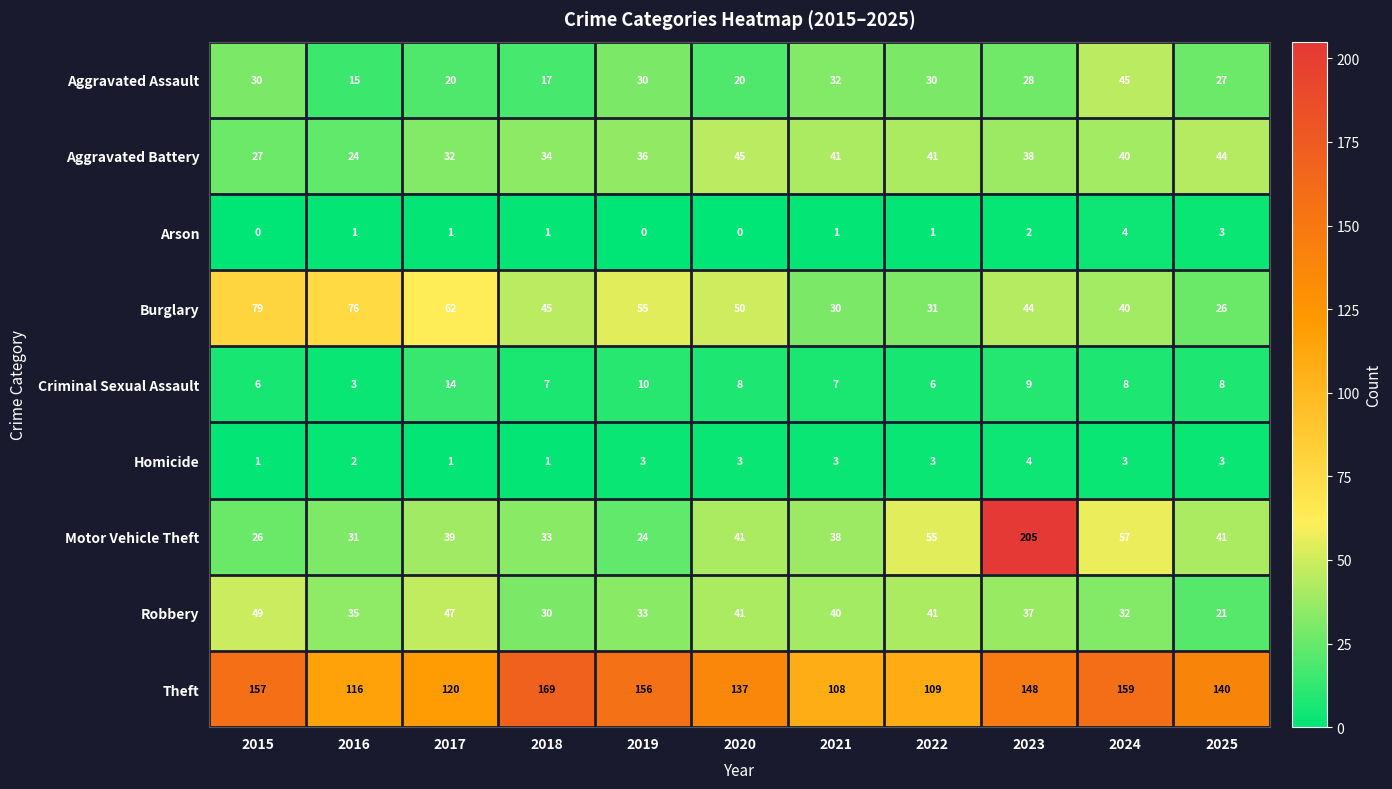

Which series has the largest total across all categories?

Theft